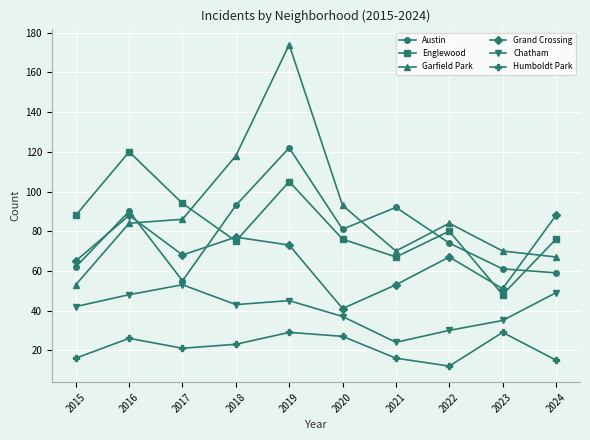

Reading left to right, list all the values displayed in this chart.

Austin: 2015=62	2016=90	2017=55	2018=93	2019=122	2020=81	2021=92	2022=74	2023=61	2024=59
Englewood: 2015=88	2016=120	2017=94	2018=75	2019=105	2020=76	2021=67	2022=80	2023=48	2024=76
Garfield Park: 2015=53	2016=84	2017=86	2018=118	2019=174	2020=93	2021=70	2022=84	2023=70	2024=67
Grand Crossing: 2015=65	2016=88	2017=68	2018=77	2019=73	2020=41	2021=53	2022=67	2023=51	2024=88
Chatham: 2015=42	2016=48	2017=53	2018=43	2019=45	2020=37	2021=24	2022=30	2023=35	2024=49
Humboldt Park: 2015=16	2016=26	2017=21	2018=23	2019=29	2020=27	2021=16	2022=12	2023=29	2024=15